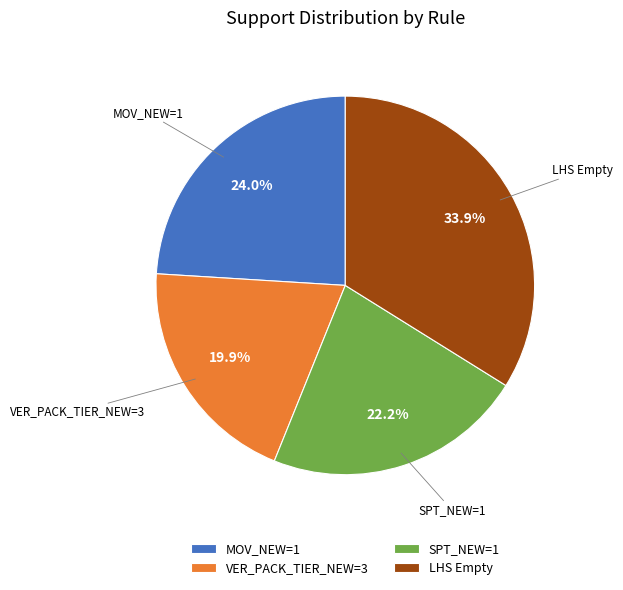

Which has a higher value, VER_PACK_TIER_NEW=3 or LHS Empty?

LHS Empty